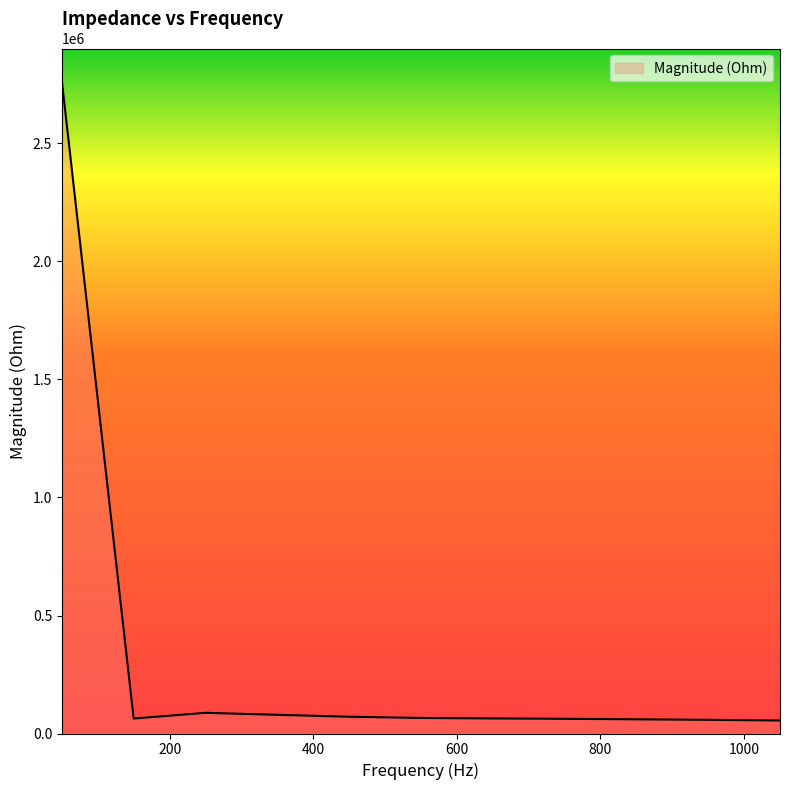

What is the difference between the second highest and minimum values?

32498.0